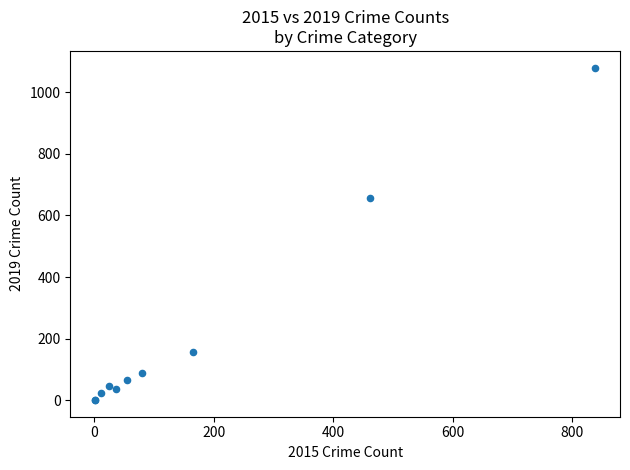

What Y value in the scatter plot is closest to 540?

657